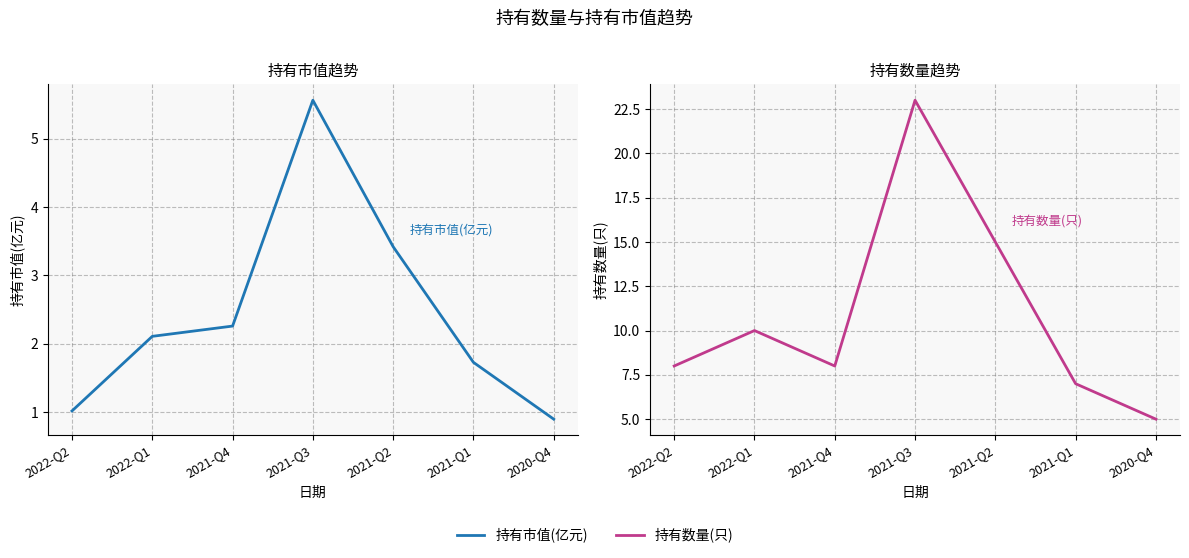

What is the difference between the second highest and minimum values in the 持有市值(亿元) series?

2.5